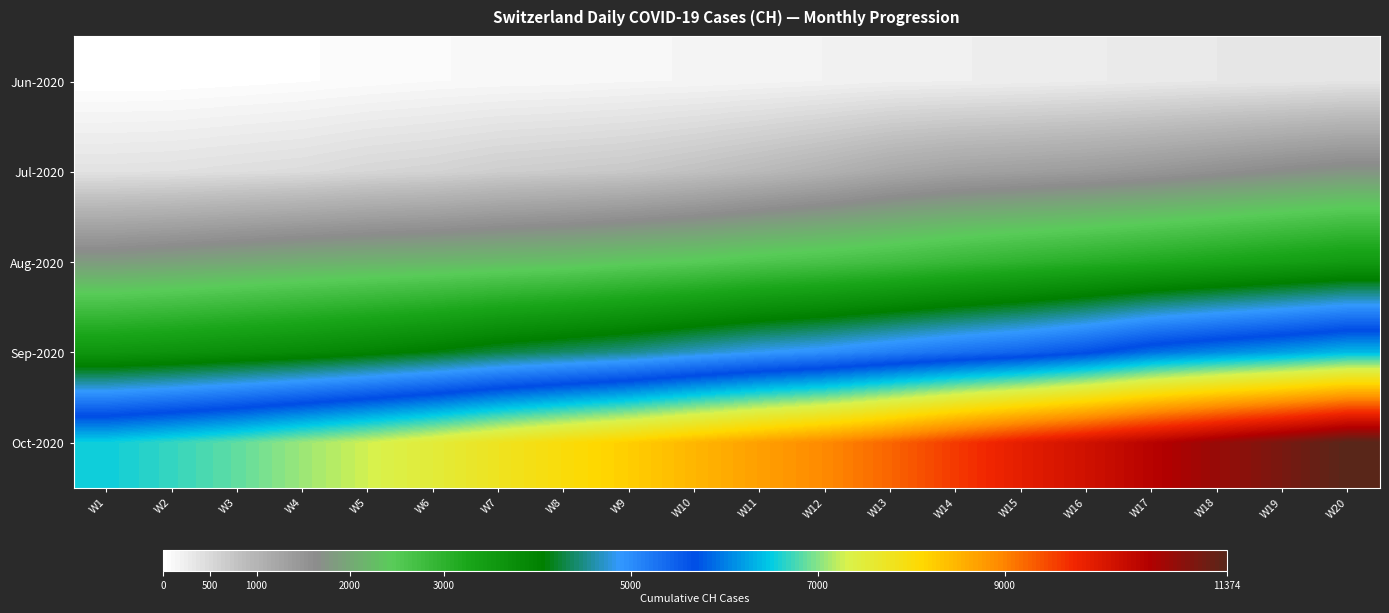

What is the total value across all series at W18?

22018